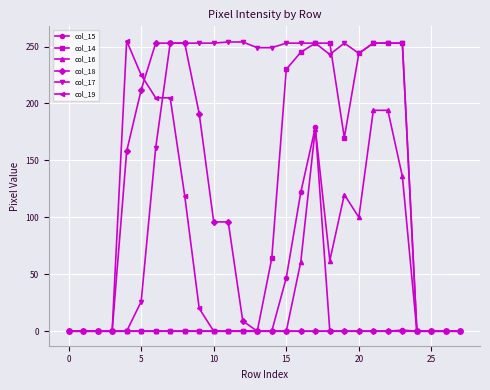

How many series are shown in this chart?

6